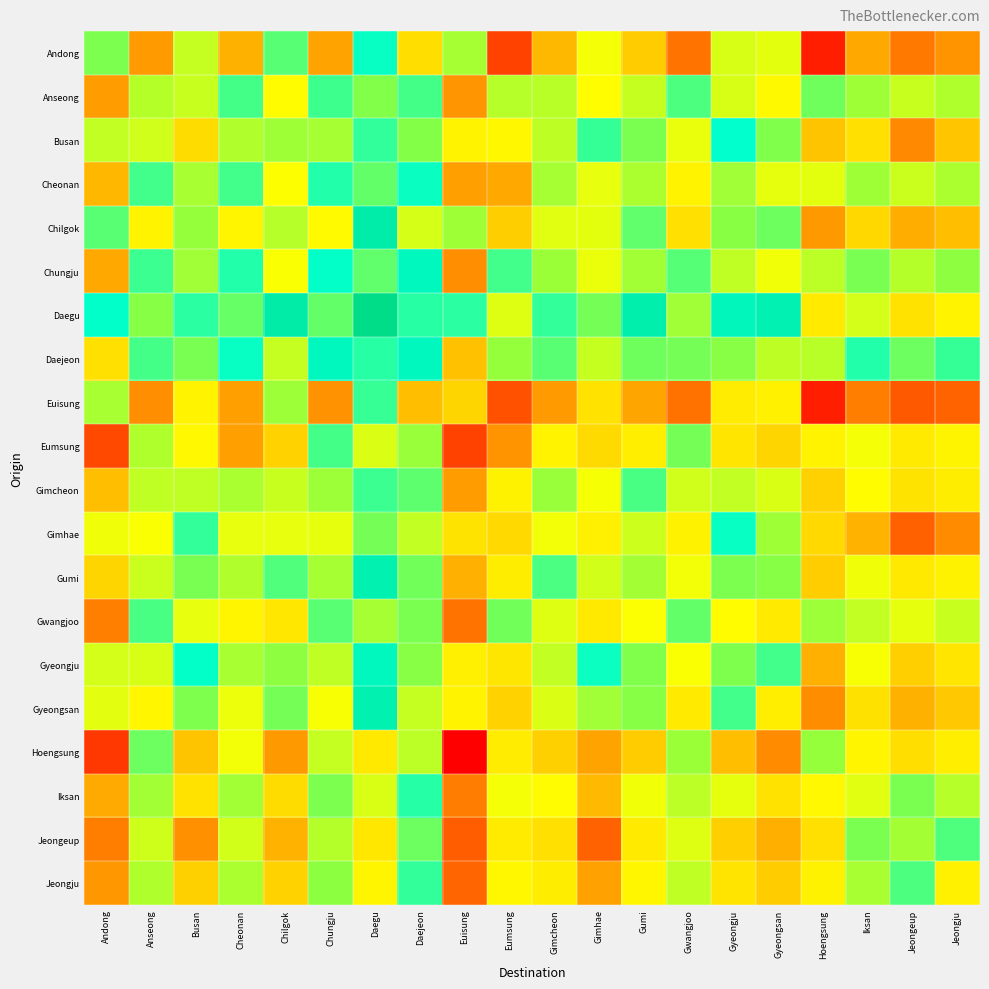

Reading left to right, list all the values displayed in this chart.

Andong: Andong=12.0	Anseong=5.4	Busan=10.6	Cheonan=6.1	Chilgok=12.6	Chungju=5.6	Daegu=14.0	Daejeon=7.9	Euisung=11.2	Eumsung=2.3	Gimcheon=6.4	Gimhae=9.6	Gumi=7.1	Gwangjoo=4.0	Gyeongju=10.2	Gyeongsan=9.9	Hoengsung=1.1	Iksan=5.8	Jeongeup=4.2	Jeongju=5.1
Anseong: Andong=5.4	Anseong=10.9	Busan=10.5	Cheonan=13.0	Chilgok=9.3	Chungju=13.0	Daegu=11.8	Daejeon=12.9	Euisung=5.2	Eumsung=10.8	Gimcheon=10.8	Gimhae=9.3	Gumi=10.5	Gwangjoo=12.8	Gyeongju=10.2	Gyeongsan=9.2	Hoengsung=12.2	Iksan=11.3	Jeongeup=10.5	Jeongju=11.0
Busan: Andong=10.6	Anseong=10.3	Busan=7.8	Cheonan=11.0	Chilgok=11.3	Chungju=11.2	Daegu=13.3	Daejeon=11.8	Euisung=8.9	Eumsung=9.0	Gimcheon=10.7	Gimhae=13.2	Gumi=12.0	Gwangjoo=9.8	Gyeongju=14.1	Gyeongsan=11.9	Hoengsung=6.8	Iksan=8.0	Jeongeup=4.8	Jeongju=6.9
Cheonan: Andong=6.3	Anseong=13.0	Busan=11.1	Cheonan=13.0	Chilgok=9.4	Chungju=13.5	Daegu=12.4	Daejeon=14.0	Euisung=5.5	Eumsung=5.9	Gimcheon=11.2	Gimhae=9.9	Gumi=11.0	Gwangjoo=8.9	Gyeongju=11.3	Gyeongsan=9.9	Hoengsung=9.9	Iksan=11.3	Jeongeup=10.4	Jeongju=11.1
Chilgok: Andong=12.6	Anseong=8.9	Busan=11.5	Cheonan=9.0	Chilgok=10.8	Chungju=9.2	Daegu=15.3	Daejeon=10.2	Euisung=11.3	Eumsung=7.2	Gimcheon=10.0	Gimhae=9.9	Gumi=12.4	Gwangjoo=8.0	Gyeongju=11.7	Gyeongsan=12.2	Hoengsung=5.3	Iksan=7.6	Jeongeup=6.0	Jeongju=6.6
Chungju: Andong=5.8	Anseong=13.1	Busan=11.3	Cheonan=13.5	Chilgok=9.5	Chungju=14.0	Daegu=12.4	Daejeon=14.5	Euisung=4.9	Eumsung=13.0	Gimcheon=11.4	Gimhae=9.8	Gumi=11.2	Gwangjoo=12.6	Gyeongju=10.6	Gyeongsan=9.7	Hoengsung=10.7	Iksan=12.0	Jeongeup=10.9	Jeongju=11.6
Daegu: Andong=14.1	Anseong=11.8	Busan=13.4	Cheonan=12.3	Chilgok=15.4	Chungju=12.4	Daegu=16.5	Daejeon=13.4	Euisung=13.4	Eumsung=10.1	Gimcheon=13.2	Gimhae=12.1	Gumi=15.1	Gwangjoo=11.3	Gyeongju=14.7	Gyeongsan=15.0	Hoengsung=8.5	Iksan=10.2	Jeongeup=8.1	Jeongju=8.8
Daejeon: Andong=8.0	Anseong=12.9	Busan=12.0	Cheonan=14.0	Chilgok=10.6	Chungju=14.5	Daegu=13.4	Daejeon=14.5	Euisung=6.7	Eumsung=11.5	Gimcheon=12.5	Gimhae=10.5	Gumi=12.2	Gwangjoo=12.1	Gyeongju=11.8	Gyeongsan=10.7	Hoengsung=10.8	Iksan=13.5	Jeongeup=12.2	Jeongju=13.2
Euisung: Andong=11.1	Anseong=5.0	Busan=8.9	Cheonan=5.5	Chilgok=11.3	Chungju=5.1	Daegu=13.2	Daejeon=6.6	Euisung=7.5	Eumsung=2.8	Gimcheon=5.3	Gimhae=8.1	Gumi=5.7	Gwangjoo=4.0	Gyeongju=8.5	Gyeongsan=8.8	Hoengsung=1.1	Iksan=4.4	Jeongeup=3.1	Jeongju=3.5
Eumsung: Andong=2.6	Anseong=11.0	Busan=9.1	Cheonan=5.5	Chilgok=7.3	Chungju=12.9	Daegu=10.1	Daejeon=11.4	Euisung=2.3	Eumsung=5.1	Gimcheon=8.9	Gimhae=7.7	Gumi=8.7	Gwangjoo=12.1	Gyeongju=8.2	Gyeongsan=7.5	Hoengsung=8.8	Iksan=9.6	Jeongeup=8.4	Jeongju=8.9
Gimcheon: Andong=6.6	Anseong=10.7	Busan=10.7	Cheonan=11.1	Chilgok=10.5	Chungju=11.3	Daegu=13.1	Daejeon=12.5	Euisung=5.5	Eumsung=8.8	Gimcheon=11.4	Gimhae=9.6	Gumi=12.8	Gwangjoo=10.3	Gyeongju=10.6	Gyeongsan=10.2	Hoengsung=7.3	Iksan=9.3	Jeongeup=8.1	Jeongju=8.6
Gimhae: Andong=9.7	Anseong=9.5	Busan=13.2	Cheonan=9.9	Chilgok=9.9	Chungju=9.9	Daegu=12.1	Daejeon=10.6	Euisung=8.1	Eumsung=7.7	Gimcheon=9.6	Gimhae=8.7	Gumi=10.4	Gwangjoo=8.8	Gyeongju=14.0	Gyeongsan=11.3	Hoengsung=7.7	Iksan=6.2	Jeongeup=3.4	Jeongju=4.9
Gumi: Andong=7.5	Anseong=10.4	Busan=12.0	Cheonan=10.9	Chilgok=12.7	Chungju=11.2	Daegu=15.0	Daejeon=12.1	Euisung=6.1	Eumsung=8.6	Gimcheon=12.8	Gimhae=10.3	Gumi=11.2	Gwangjoo=9.6	Gyeongju=11.9	Gyeongsan=11.8	Hoengsung=7.1	Iksan=9.7	Jeongeup=8.4	Jeongju=8.8
Gwangjoo: Andong=4.5	Anseong=12.8	Busan=9.9	Cheonan=9.0	Chilgok=8.3	Chungju=12.6	Daegu=11.2	Daejeon=12.0	Euisung=4.0	Eumsung=12.2	Gimcheon=10.0	Gimhae=8.4	Gumi=9.5	Gwangjoo=12.4	Gyeongju=9.3	Gyeongsan=8.5	Hoengsung=11.3	Iksan=10.6	Jeongeup=9.9	Jeongju=10.5
Gyeongju: Andong=10.3	Anseong=10.2	Busan=14.0	Cheonan=11.1	Chilgok=11.6	Chungju=10.7	Daegu=14.6	Daejeon=11.7	Euisung=8.7	Eumsung=8.3	Gimcheon=10.6	Gimhae=13.9	Gumi=11.9	Gwangjoo=9.5	Gyeongju=11.9	Gyeongsan=13.0	Hoengsung=6.1	Iksan=9.5	Jeongeup=7.2	Jeongju=8.2
Gyeongsan: Andong=9.9	Anseong=9.0	Busan=11.9	Cheonan=9.8	Chilgok=12.1	Chungju=9.5	Daegu=15.0	Daejeon=10.6	Euisung=8.9	Eumsung=7.4	Gimcheon=10.1	Gimhae=11.3	Gumi=11.8	Gwangjoo=8.4	Gyeongju=13.0	Gyeongsan=8.6	Hoengsung=4.9	Iksan=8.1	Jeongeup=6.2	Jeongju=6.9
Hoengsung: Andong=1.9	Anseong=12.2	Busan=6.8	Cheonan=9.6	Chilgok=5.3	Chungju=10.6	Daegu=8.4	Daejeon=10.7	Euisung=0.0	Eumsung=8.5	Gimcheon=7.3	Gimhae=5.7	Gumi=7.1	Gwangjoo=11.4	Gyeongju=6.6	Gyeongsan=4.8	Hoengsung=11.5	Iksan=9.0	Jeongeup=7.9	Jeongju=8.6
Iksan: Andong=5.9	Anseong=11.2	Busan=8.1	Cheonan=11.2	Chilgok=7.8	Chungju=12.0	Daegu=10.2	Daejeon=13.5	Euisung=4.4	Eumsung=9.6	Gimcheon=9.3	Gimhae=6.4	Gumi=9.7	Gwangjoo=10.7	Gyeongju=9.9	Gyeongsan=8.1	Hoengsung=9.1	Iksan=10.0	Jeongeup=12.0	Jeongju=10.8
Jeongeup: Andong=4.4	Anseong=10.4	Busan=5.0	Cheonan=10.3	Chilgok=6.2	Chungju=10.9	Daegu=8.3	Daejeon=12.3	Euisung=3.2	Eumsung=8.5	Gimcheon=8.0	Gimhae=3.4	Gumi=8.5	Gwangjoo=10.1	Gyeongju=7.2	Gyeongsan=6.1	Hoengsung=8.0	Iksan=12.0	Jeongeup=11.2	Jeongju=12.7
Jeongju: Andong=5.3	Anseong=11.0	Busan=7.2	Cheonan=11.1	Chilgok=7.4	Chungju=11.7	Daegu=9.0	Daejeon=13.2	Euisung=3.5	Eumsung=9.0	Gimcheon=8.6	Gimhae=5.6	Gumi=9.0	Gwangjoo=10.7	Gyeongju=8.2	Gyeongsan=7.1	Hoengsung=8.8	Iksan=11.1	Jeongeup=12.8	Jeongju=8.8